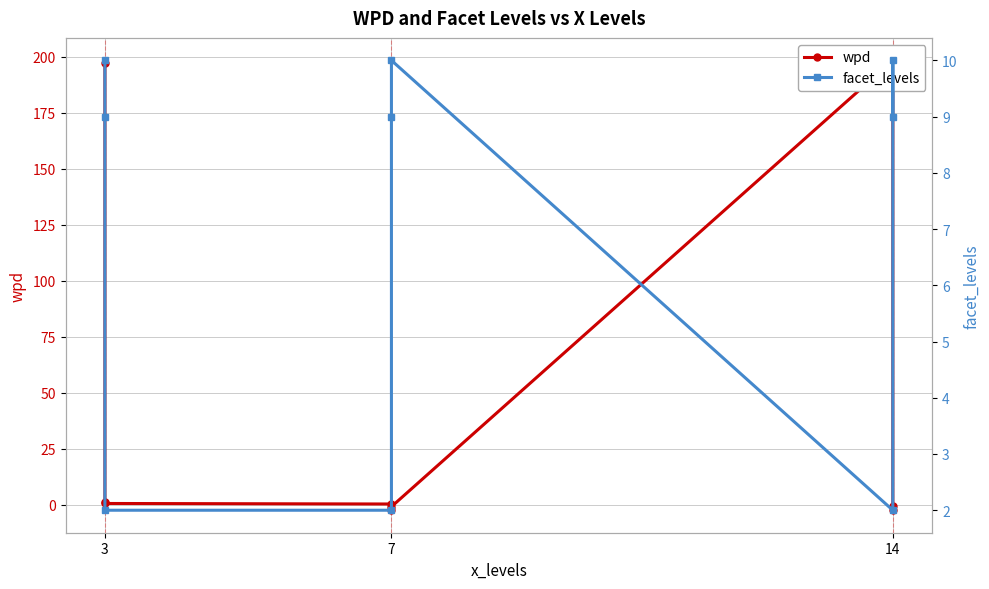

What is the minimum value shown in the chart?

-2.4